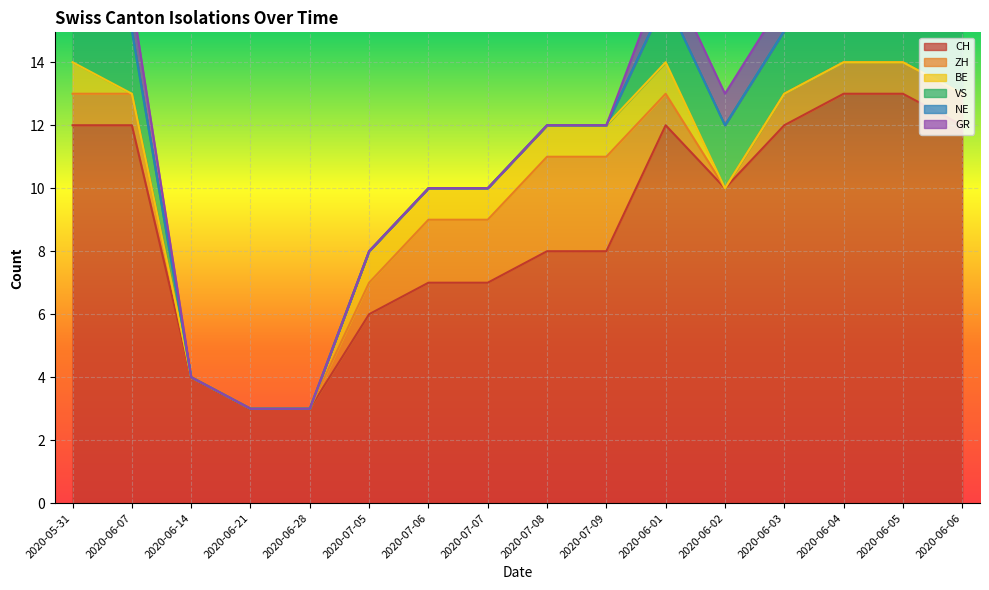

Count the BE values in the range 0 to 1.

16